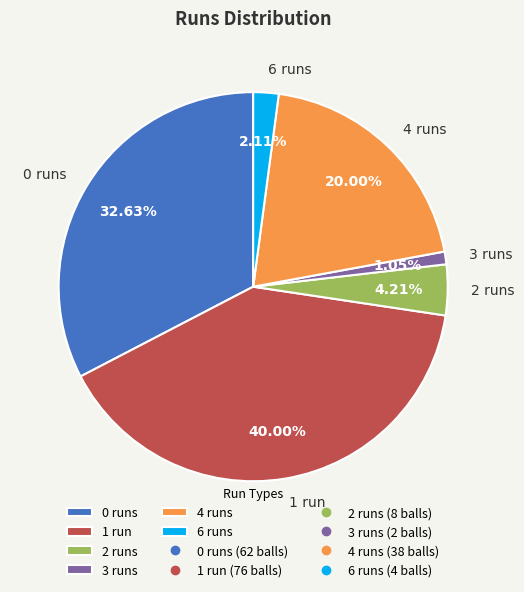

Is the sum of 3 runs and 4 runs greater than half?

No